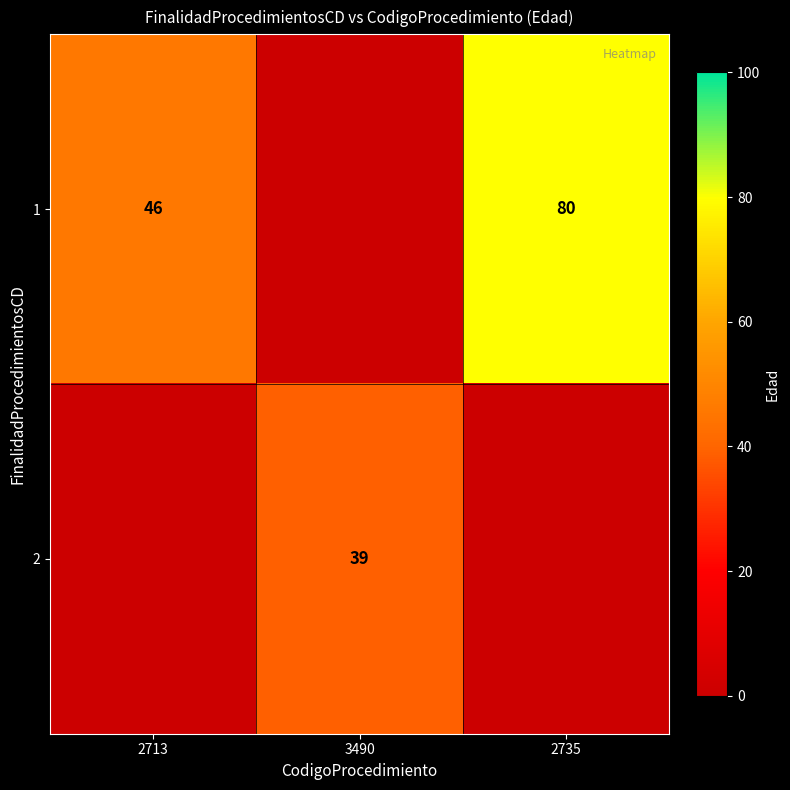

The value of 2 at 3490 is 39. True or false?

True